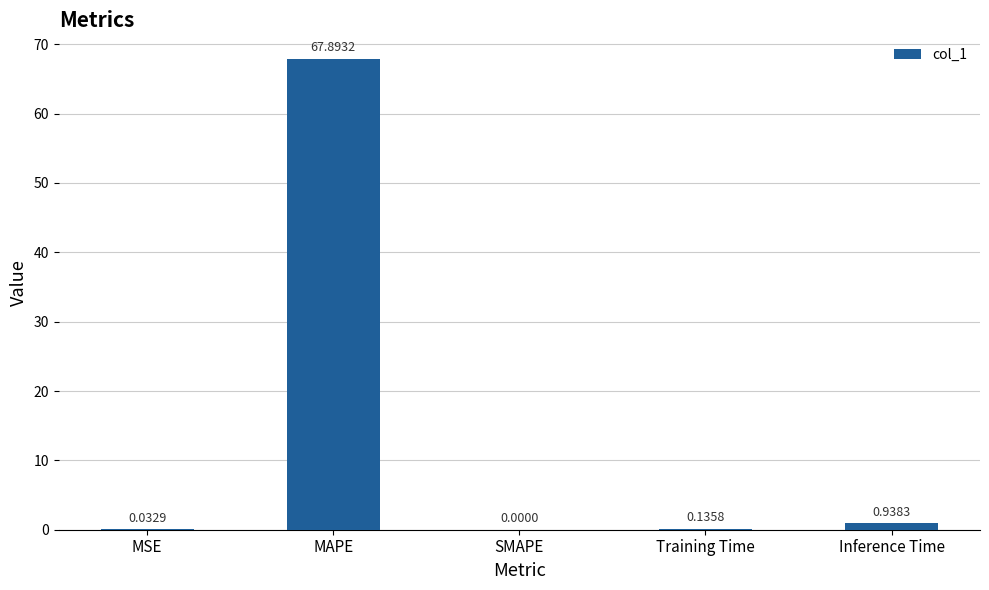

Read the value at MAPE.

67.9